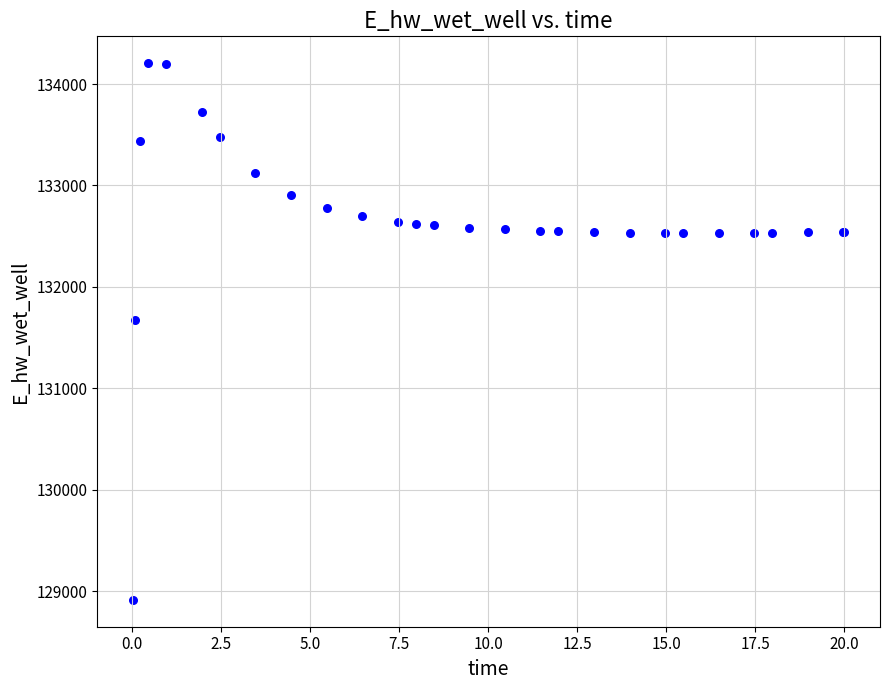

What Y value in the scatter plot is closest to 131559?

131673.5